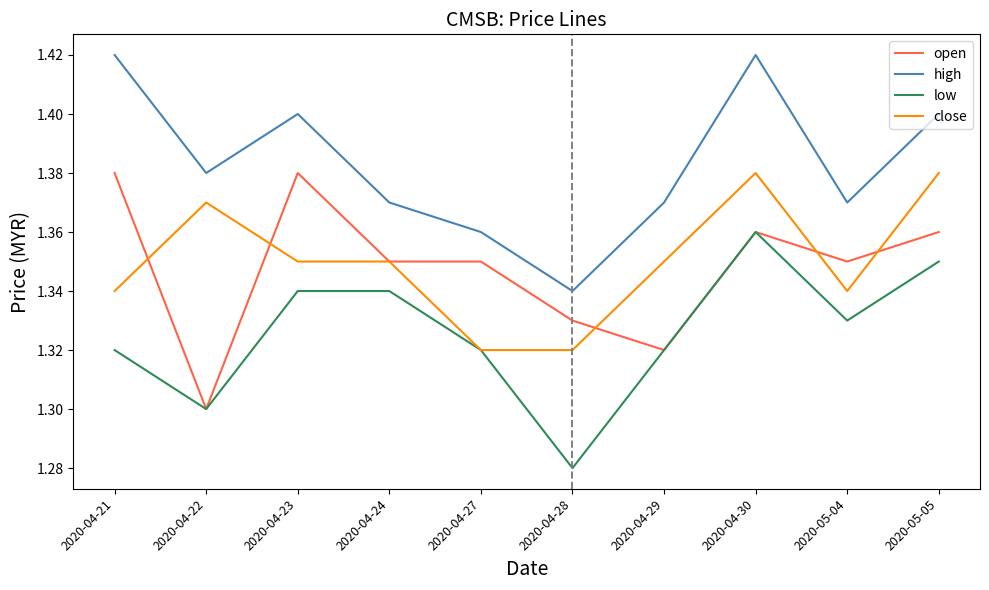

What is the spread (max minus min) of values at 2020-04-28?

0.1